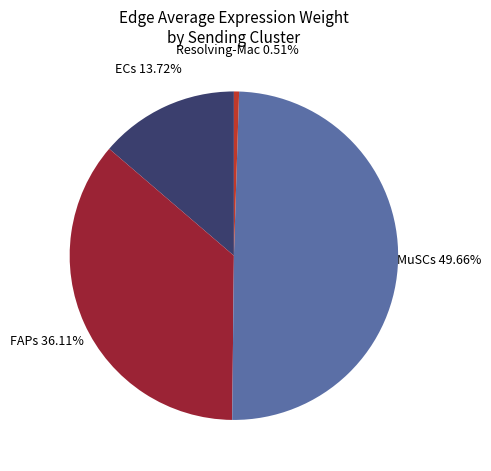

Is there any slice that represents more than half of the pie?

No